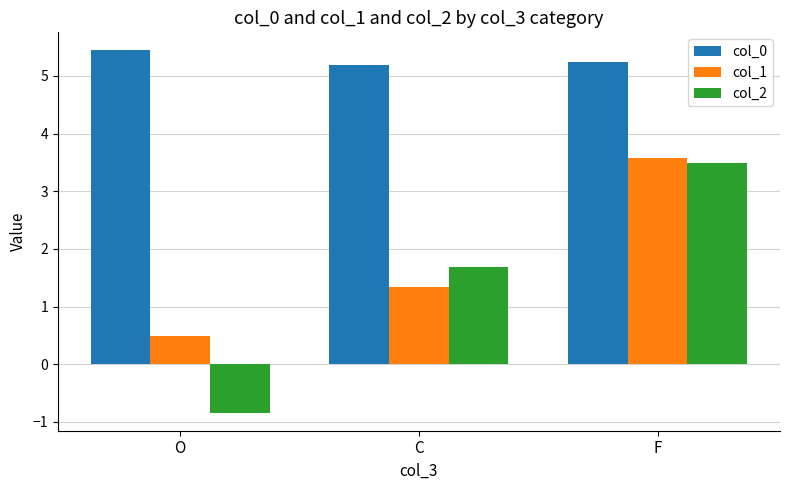

What are all the series names shown in the legend?

col_0, col_1, col_2